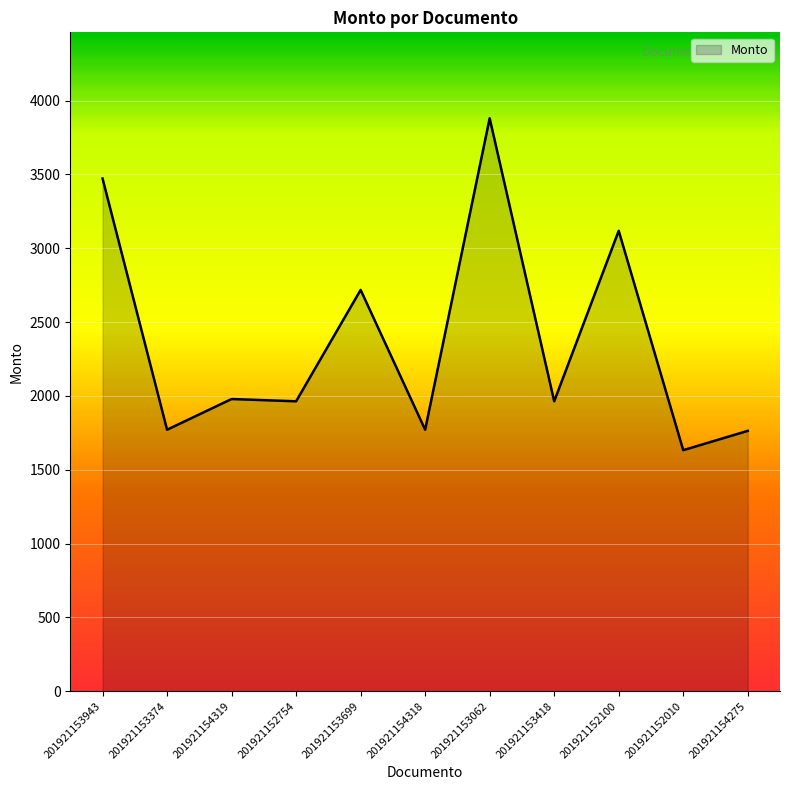

Approximately how many times larger is the value at 201921154318 compared to 201921152010?

1.1